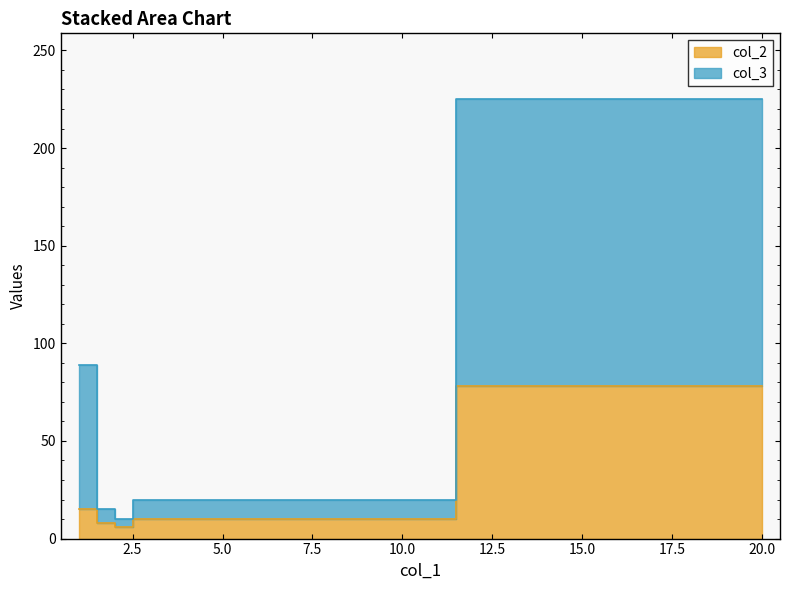

Which series has the largest total across all categories?

col_3